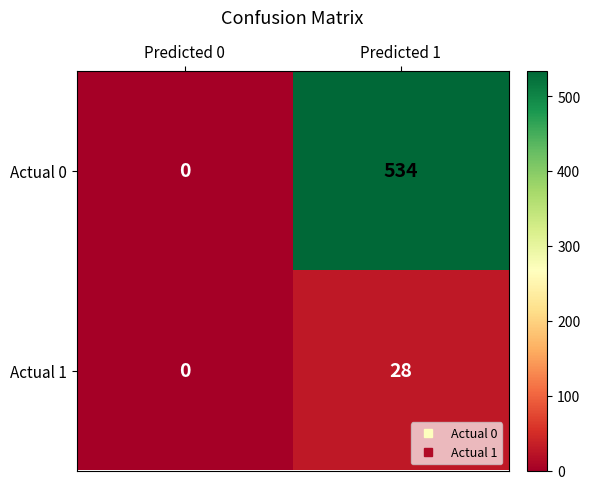

What is the sum of all Actual 1 values?

28